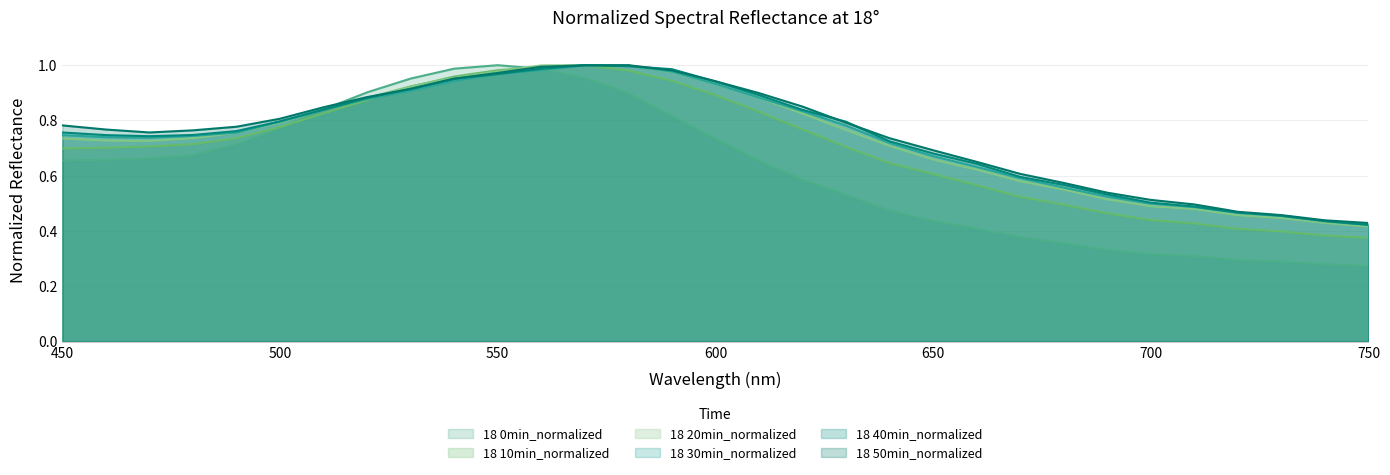

List the series in order of their peak value, highest first.

18 0min_normalized, 18 10min_normalized, 18 20min_normalized, 18 30min_normalized, 18 40min_normalized, 18 50min_normalized